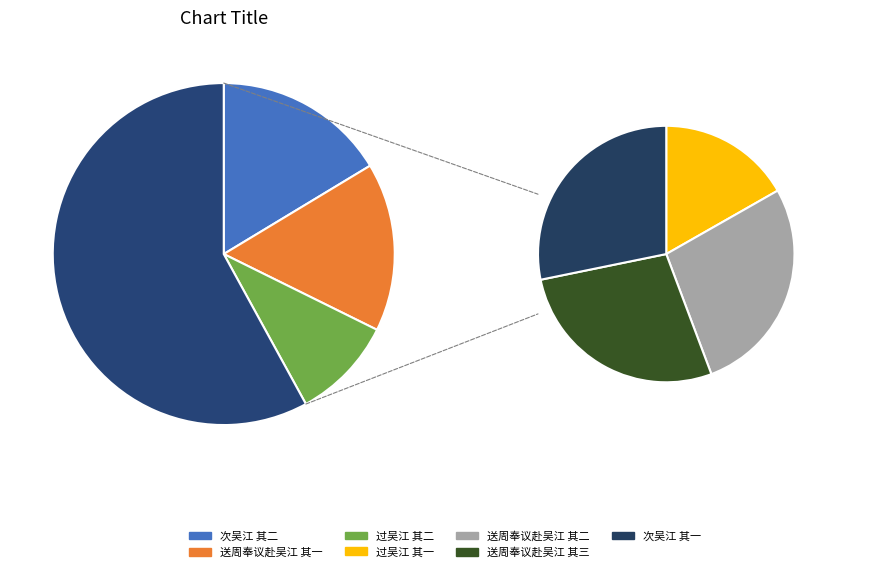

To the nearest percent, what portion does 送周奉议赴吴江 其一 represent?

16%